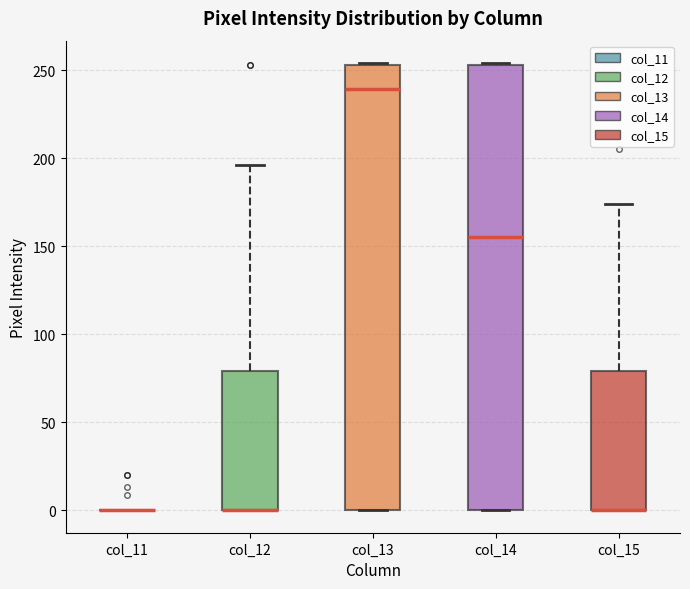

Where does the upper whisker of the box for col_15 end on the y-axis? The values are not printed on the chart, so give them approximately, as read against the axis.

175